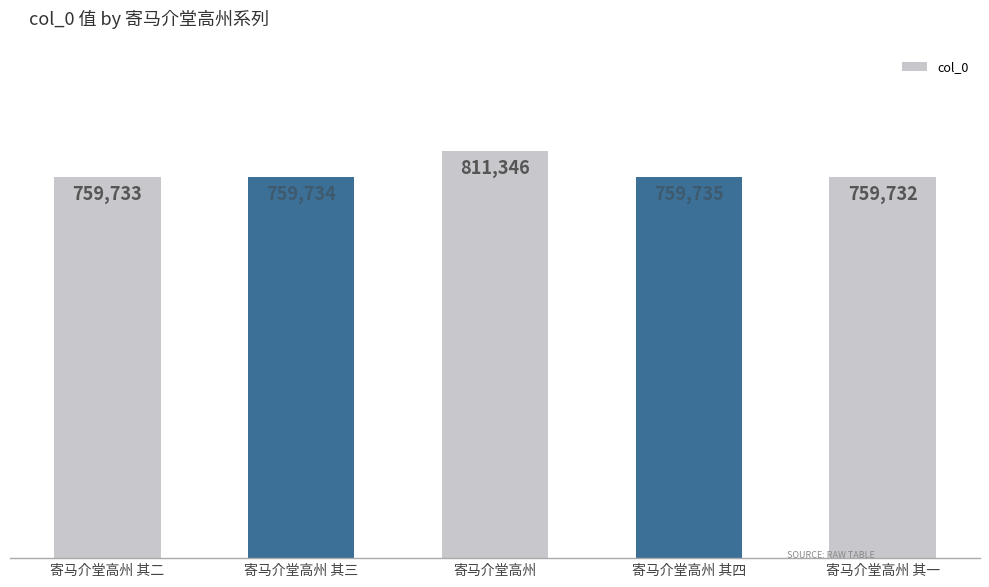

How many data points does each series have?

5